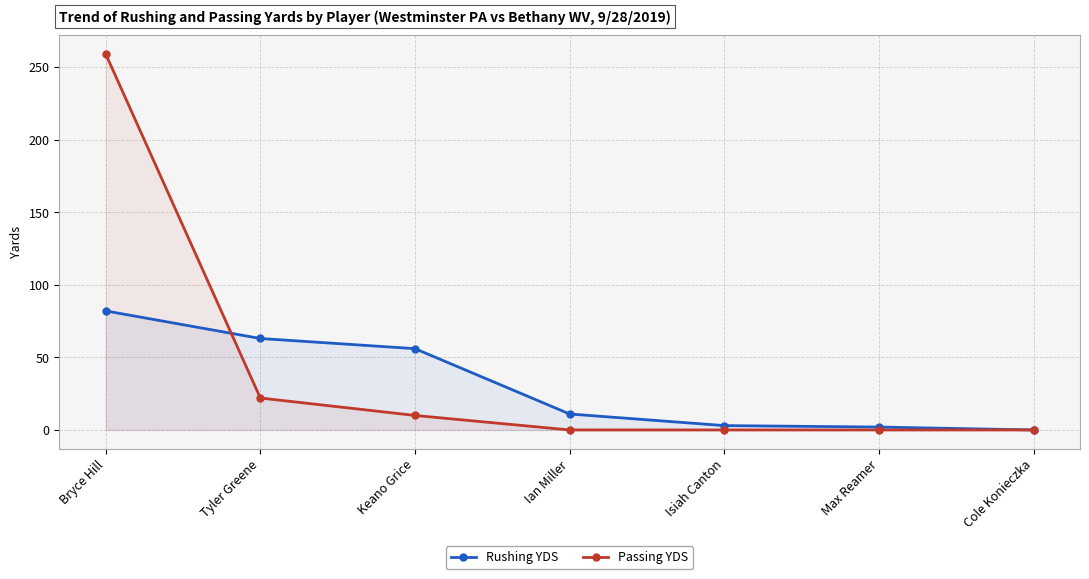

Reading right to left, extract all data points from this chart.

Rushing YDS: Cole Konieczka=0	Max Reamer=2	Isiah Canton=3	Ian Miller=11	Keano Grice=56	Tyler Greene=63	Bryce Hill=82
Passing YDS: Cole Konieczka=0	Max Reamer=0	Isiah Canton=0	Ian Miller=0	Keano Grice=10	Tyler Greene=22	Bryce Hill=259